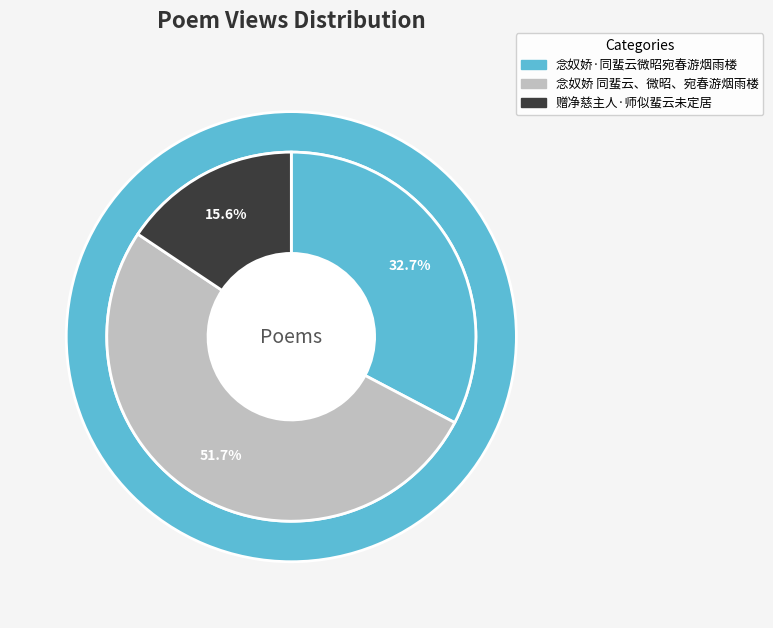

What is the change in value from 念奴娇·同蜚云微昭宛春游烟雨楼 to 念奴娇 同蜚云、微昭、宛春游烟雨楼?

+147606